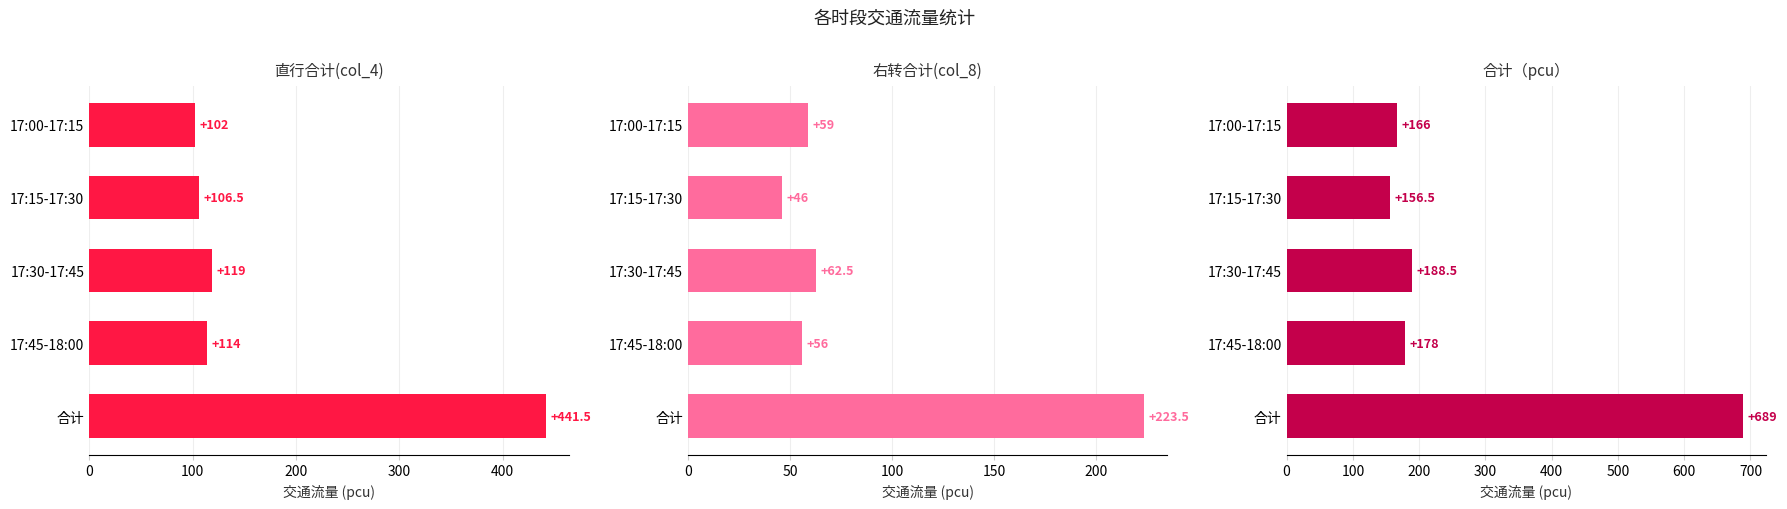

What are all the series names shown in the legend?

直行合计(col_4), 右转合计(col_8), 合计（pcu）